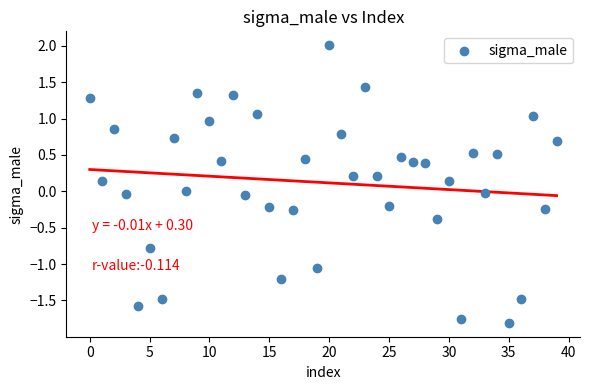

What is the range of Y values (max minus min)?

3.8